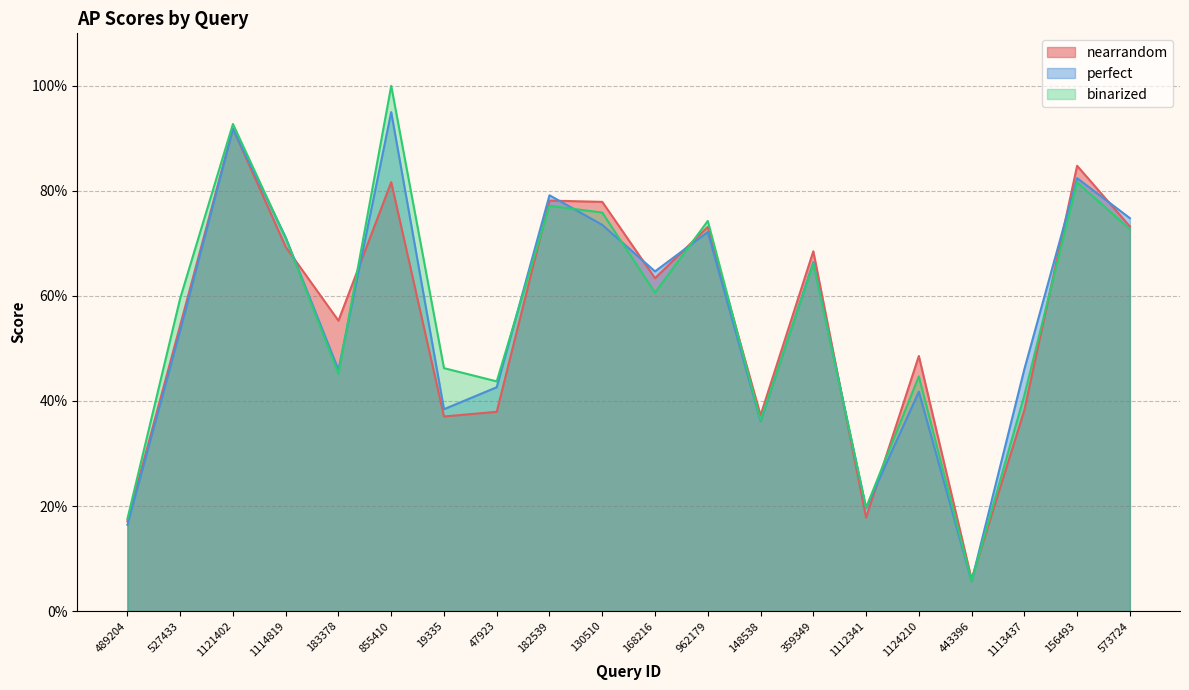

True or false: nearrandom has a value of 0.9 at 183378.

False